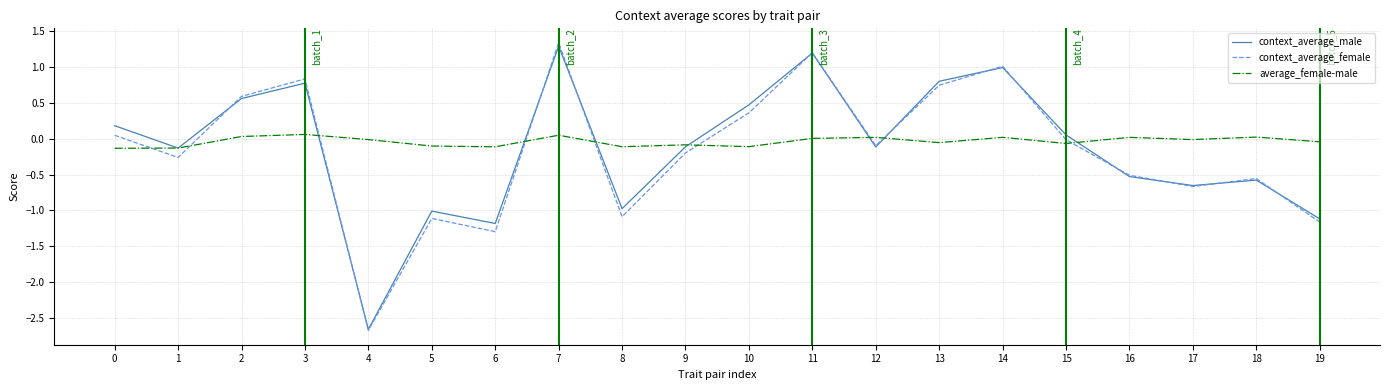

True or false: average_female-male has more than 1 interior local peaks.

True